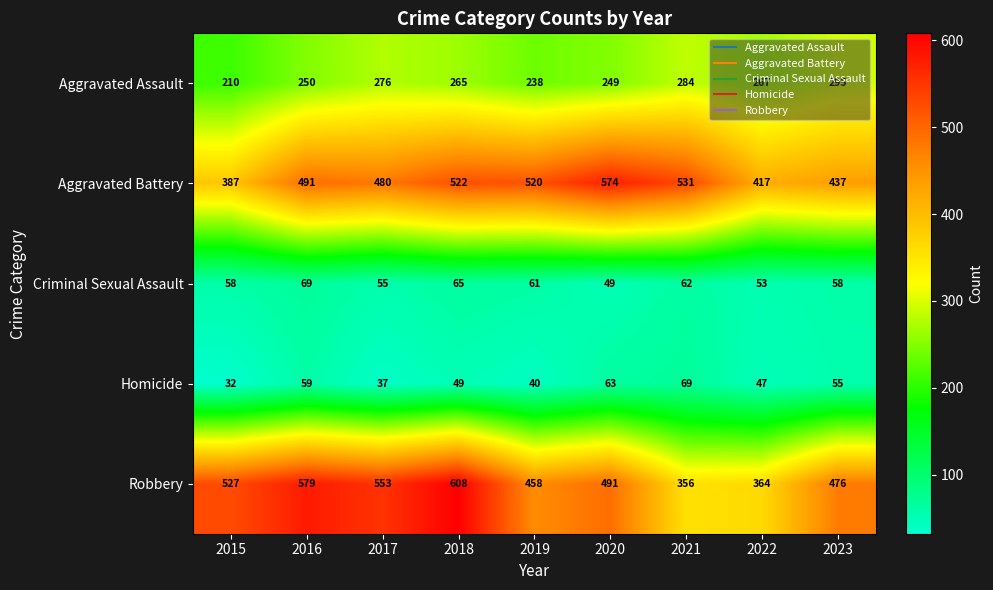

At which category is the sum across all series the highest?

2018